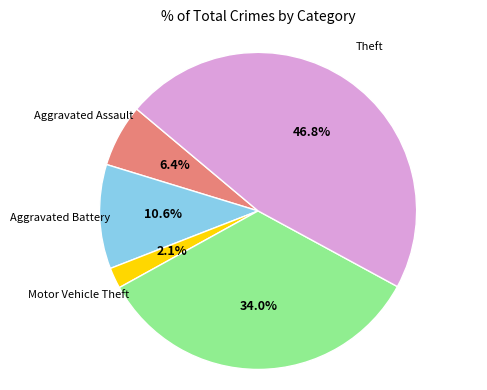

To the nearest percent, what is the average slice percentage?

20%